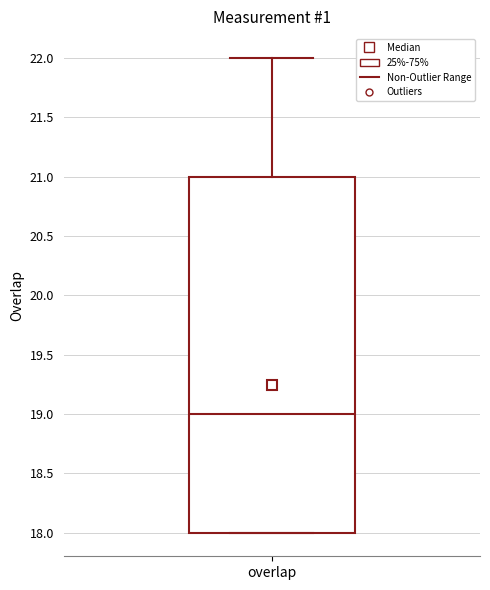

Transcribe this box plot: give where the median line is, the range the box spans, and where the two whiskers end, as read against the y-axis. The values are not printed on the chart, so give them approximately, as read against the axis.

median 19, box 18 to 21, whiskers 18 to 22